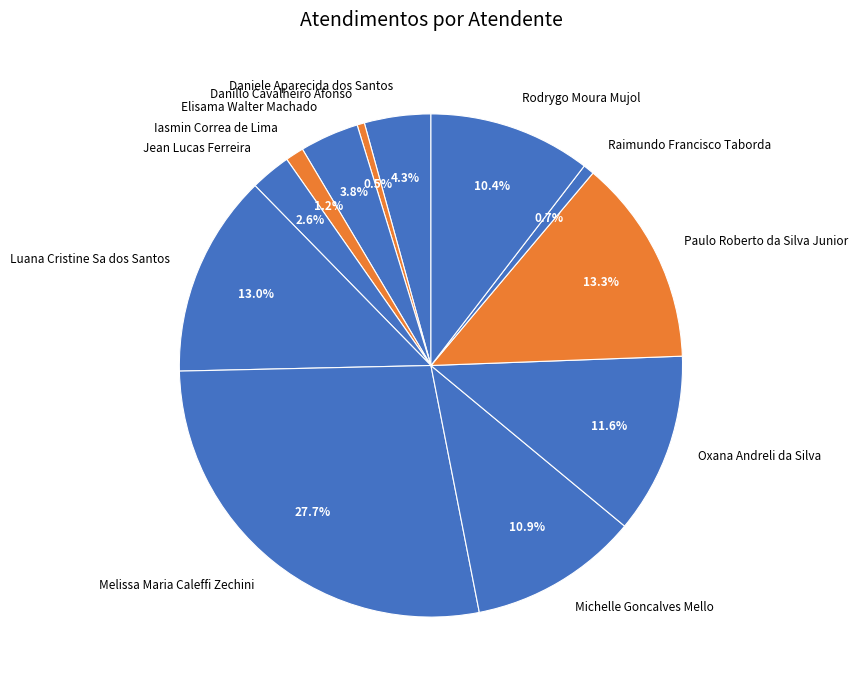

What is the ratio of the value at Luana Cristine Sa dos Santos to the value at Melissa Maria Caleffi Zechini?

0.5